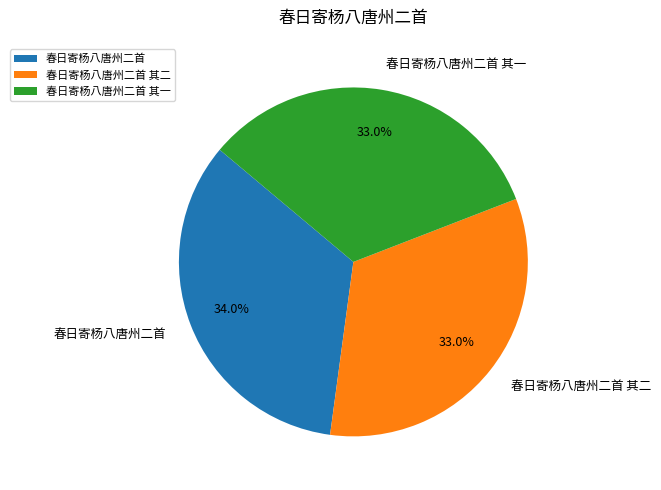

Is the sum of 春日寄杨八唐州二首 and 春日寄杨八唐州二首 其一 greater than half?

Yes